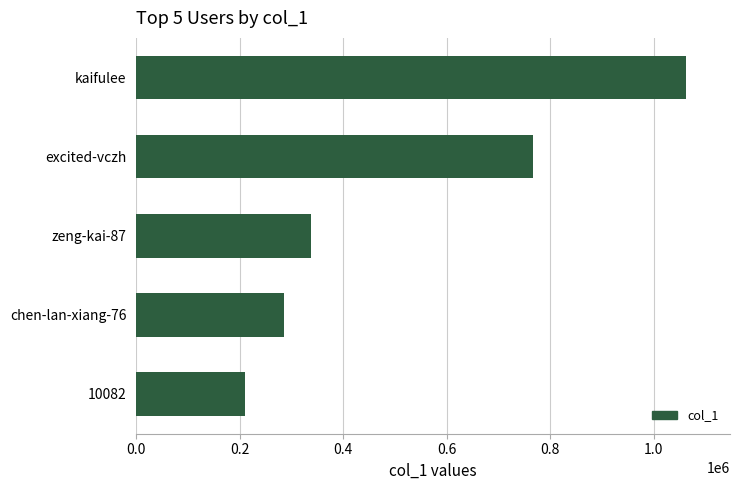

Reading bottom to top, transcribe all the data shown in this chart.

209217	286040	338423	767071	1062317